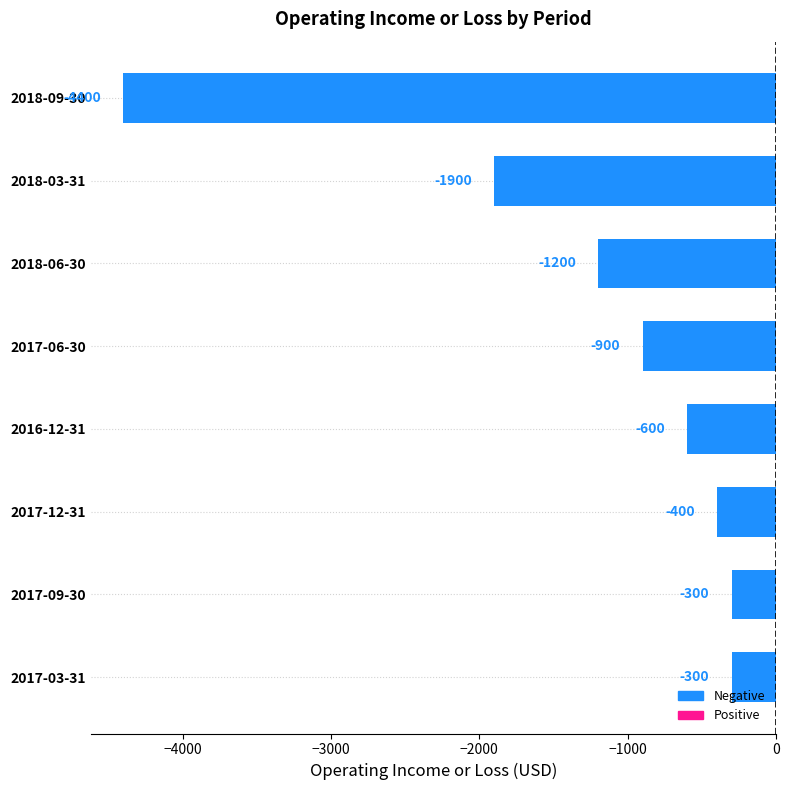

What is the sum of all values?

-10000